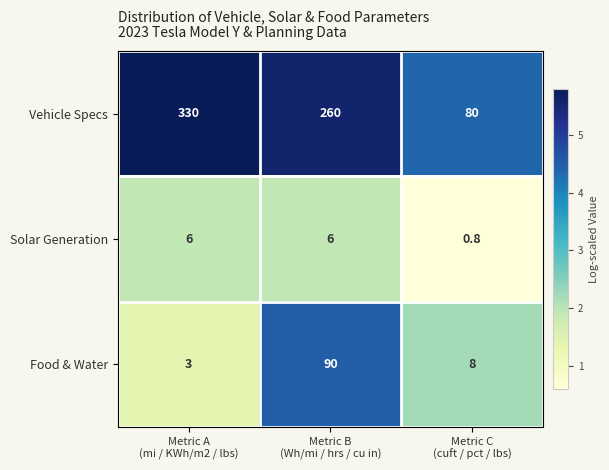

Count the Solar Generation values in the range 0 to 6.

3